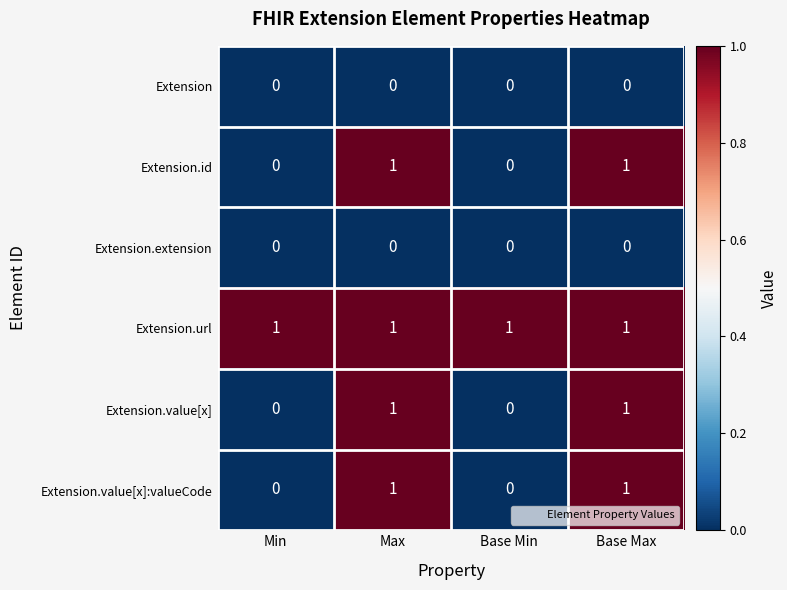

Is the value of Extension.url at Max greater than the value of Extension.value[x]:valueCode at Base Min?

Yes